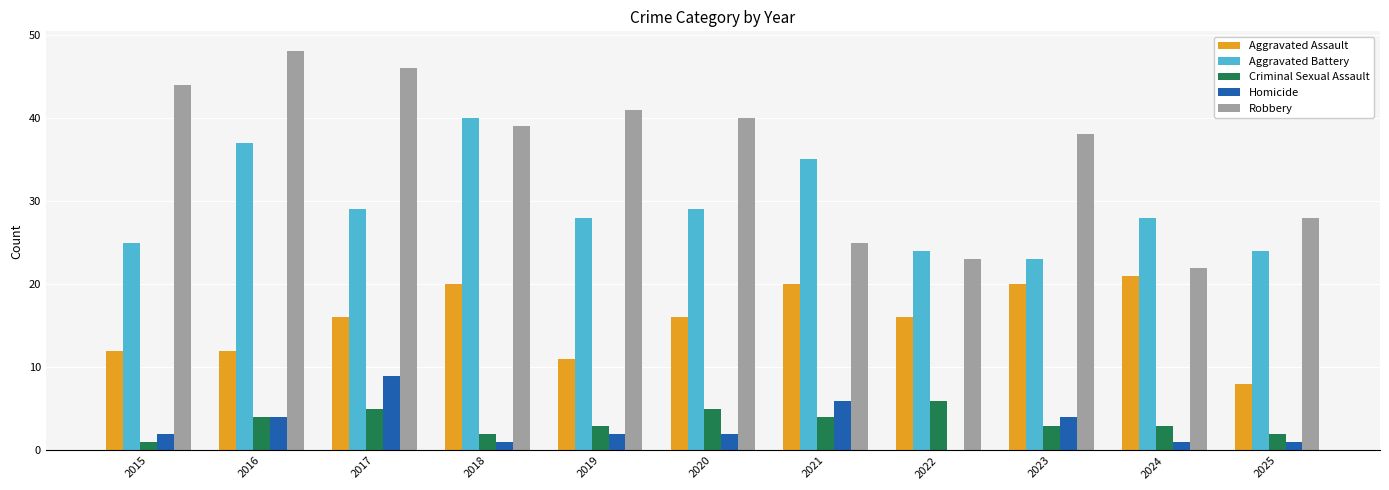

Is the value of Robbery at 2018 greater than the value of Aggravated Assault at 2022?

Yes